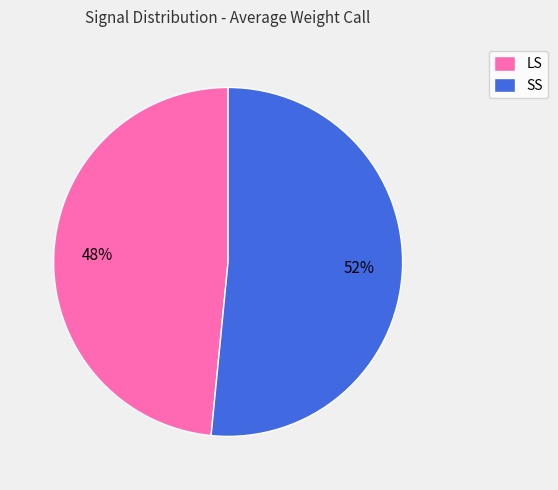

To the nearest percent, what percentage of the pie is SS?

52%